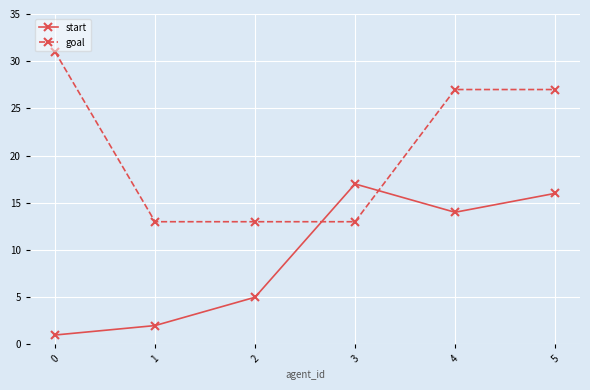

What are all the series names shown in the legend?

start, goal